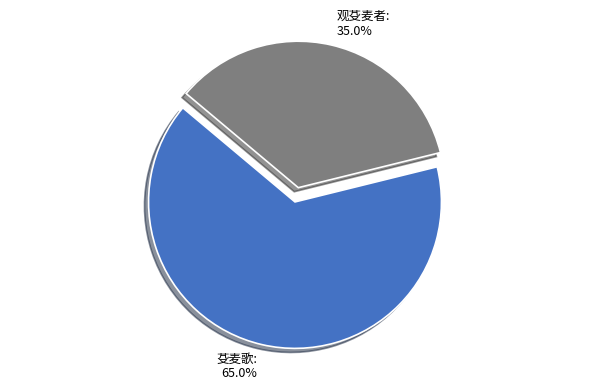

The 观芟麦者 slice represents 35% of the pie. True or false?

True